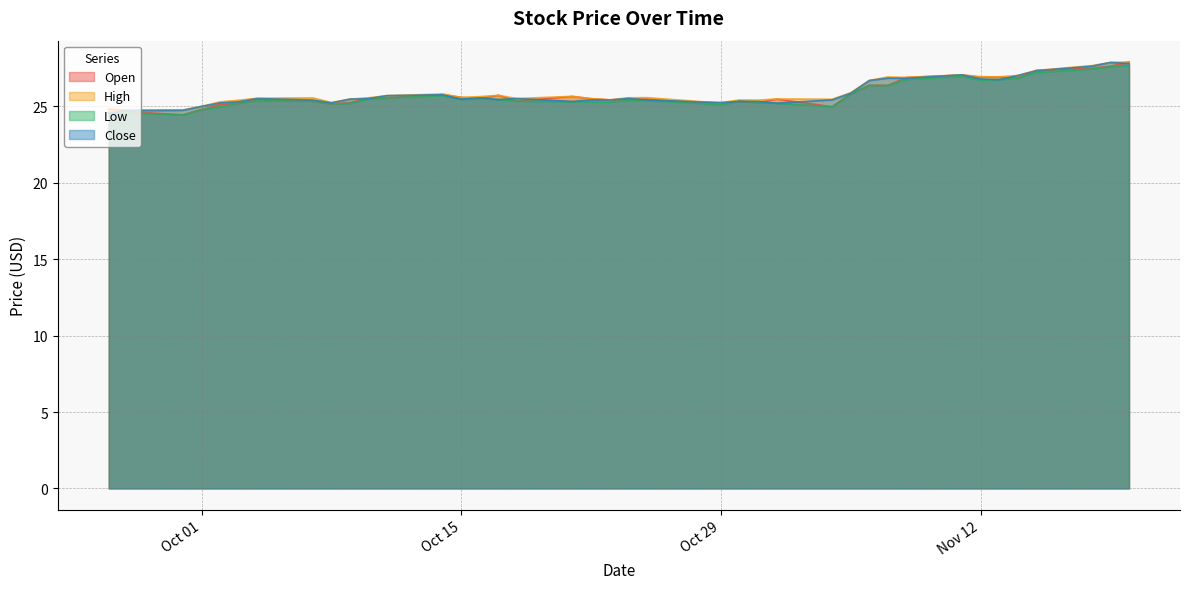

At 2024-10-17, list the series in order from largest to smallest.

Open, High, Low, Close